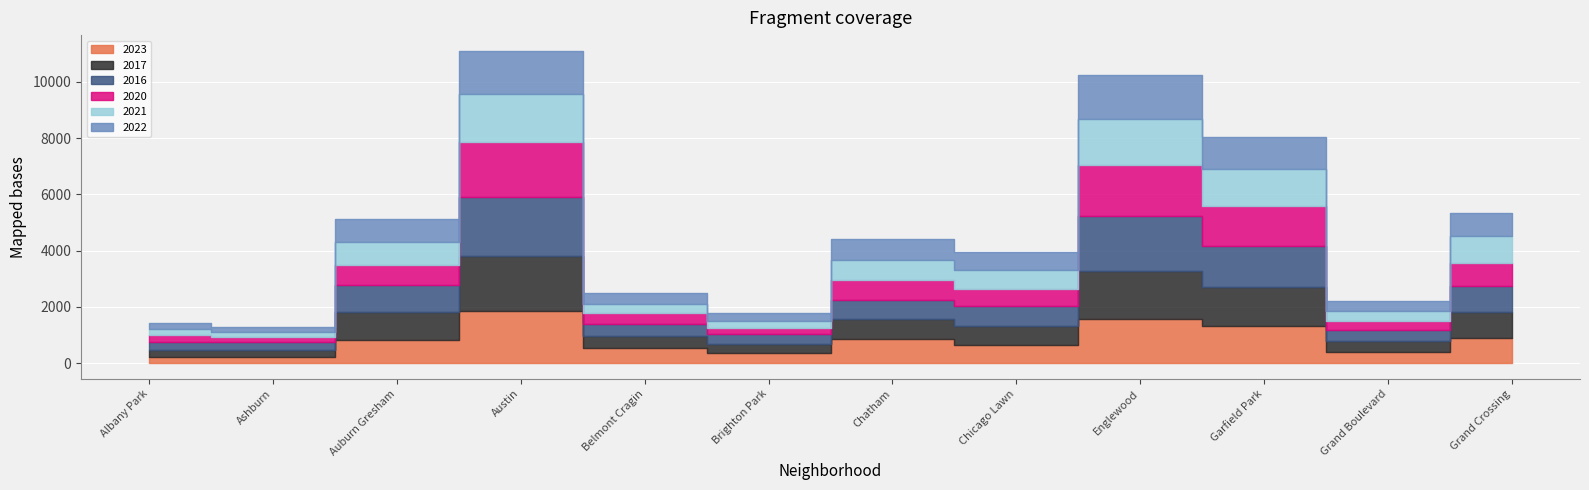

How many intersections are there between 2022 and 2016?

2